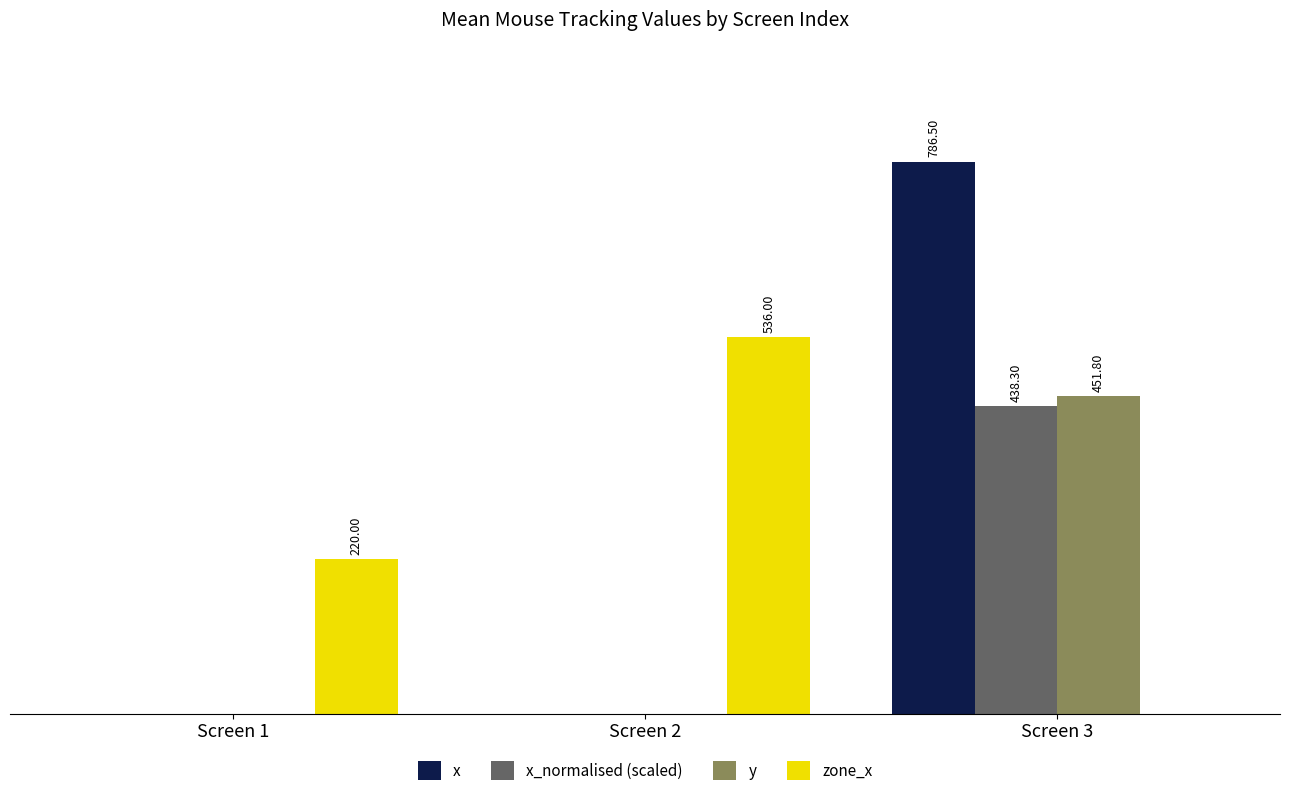

Are the bars grouped side by side (vs. stacked)?

Yes